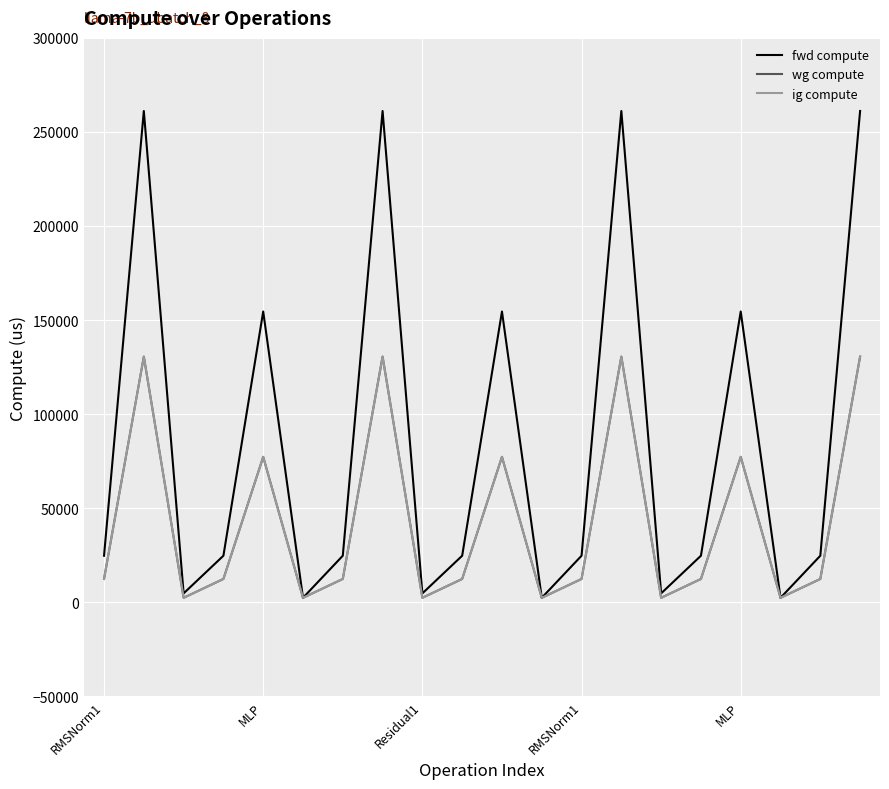

Does the chart display data point markers on the line(s)?

No